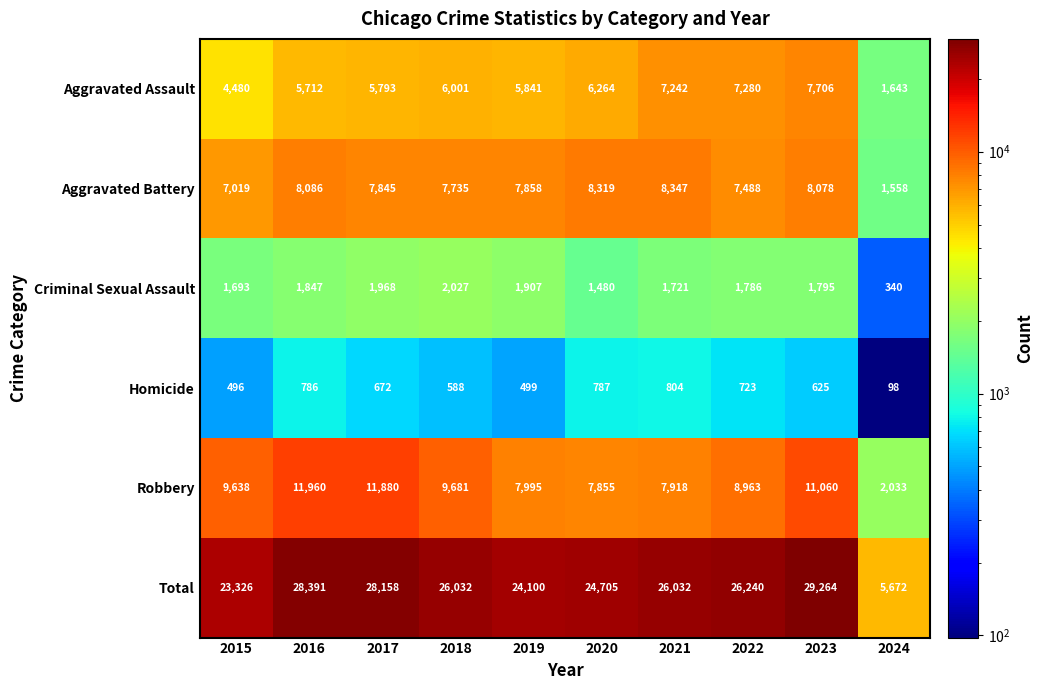

What is the maximum value for Total?

29264